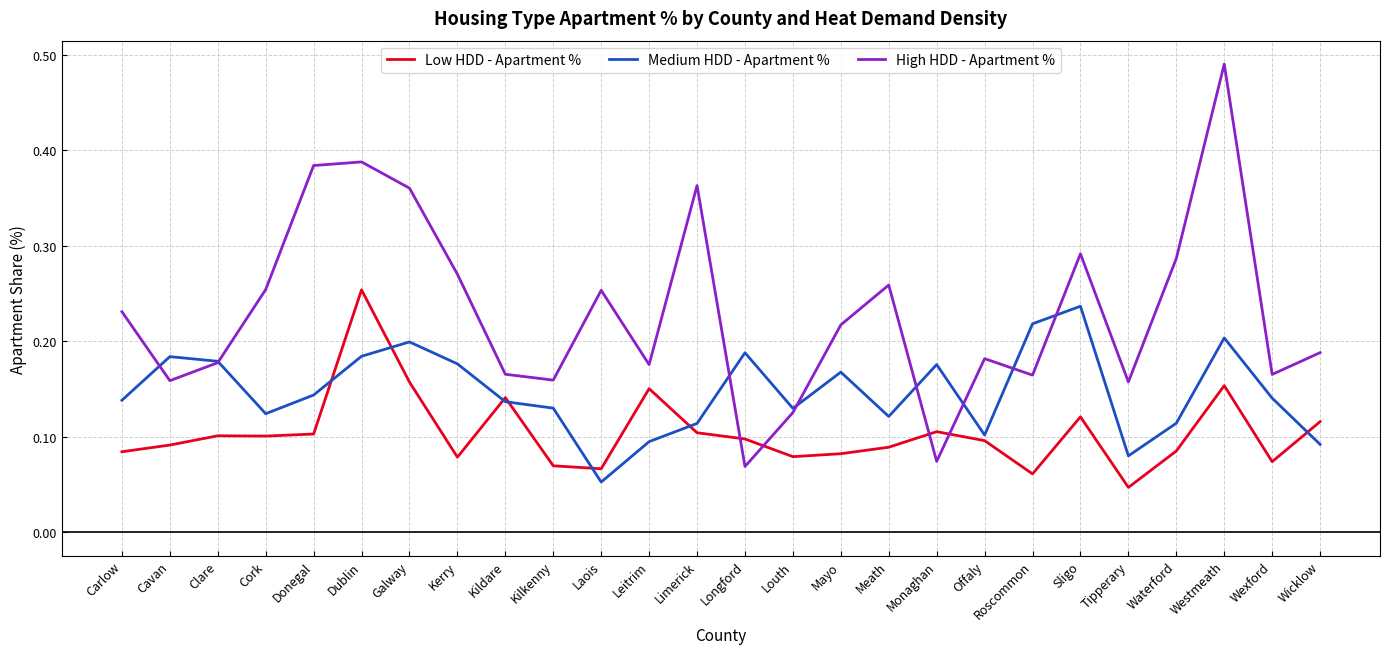

What position from the right is Meath?

10